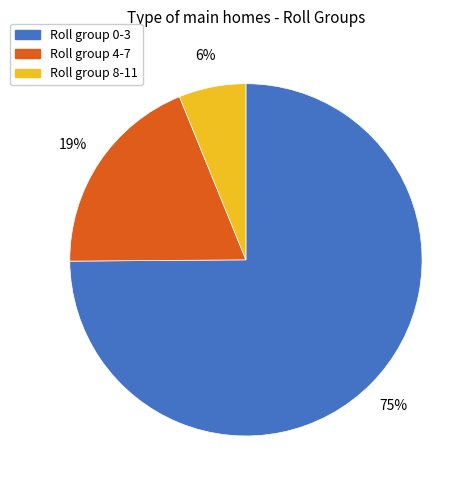

To the nearest percent, what is the average slice percentage?

33%